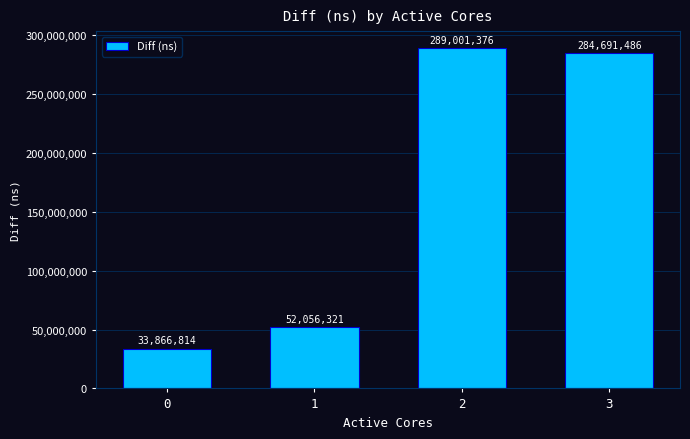

What is the smallest value displayed?

33866814